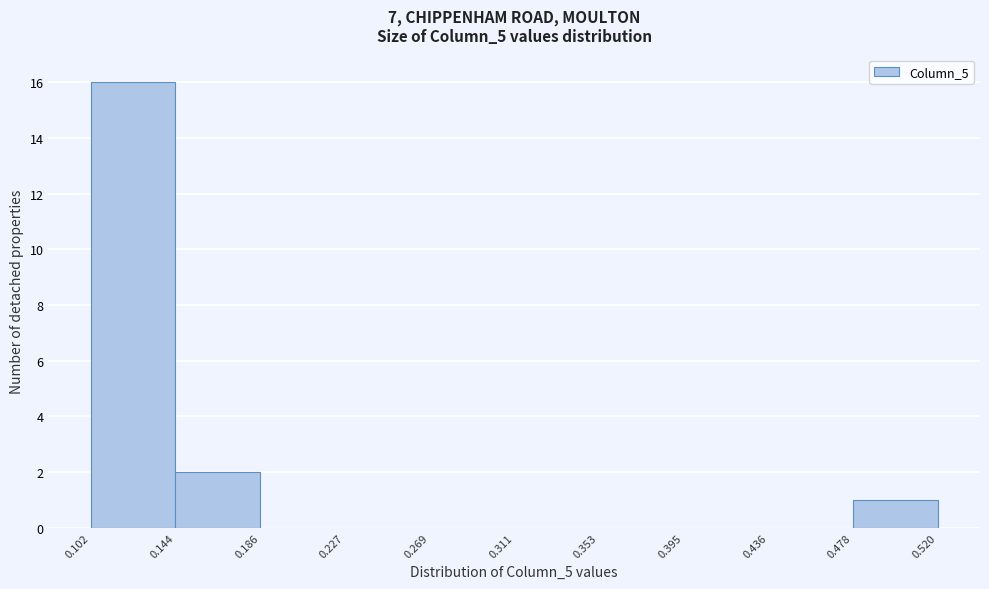

Which range on the x-axis has the tallest bar?

0.102 to 0.144